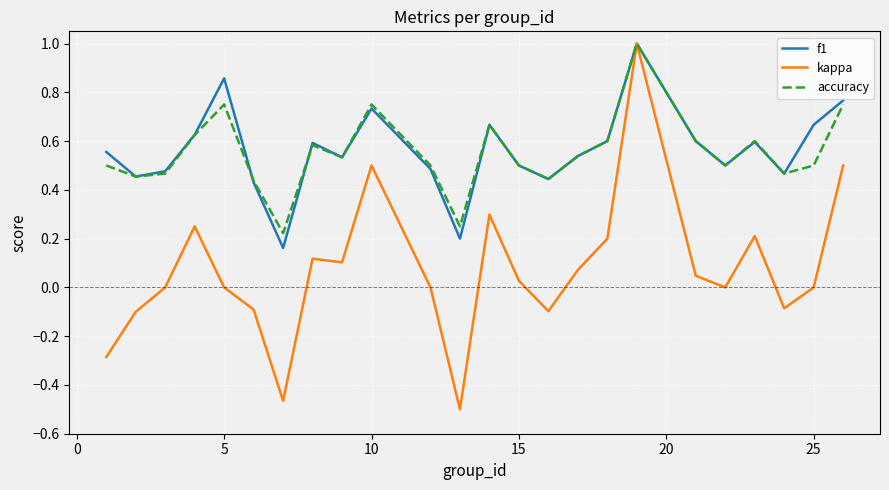

What is the highest value of the kappa series?

1.0